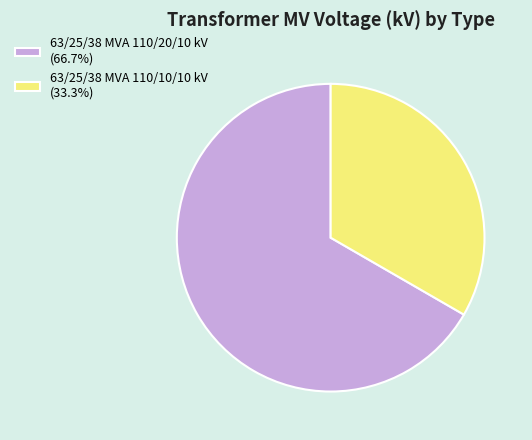

Is there a majority slice in this chart?

Yes